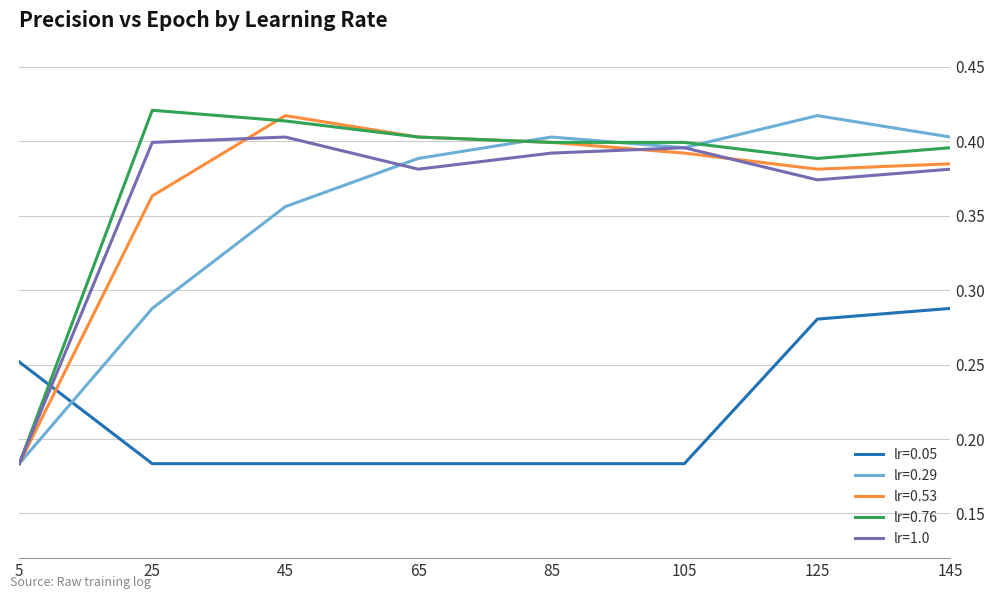

The lr=0.29 series shows 0.1 at 45. True or false?

False